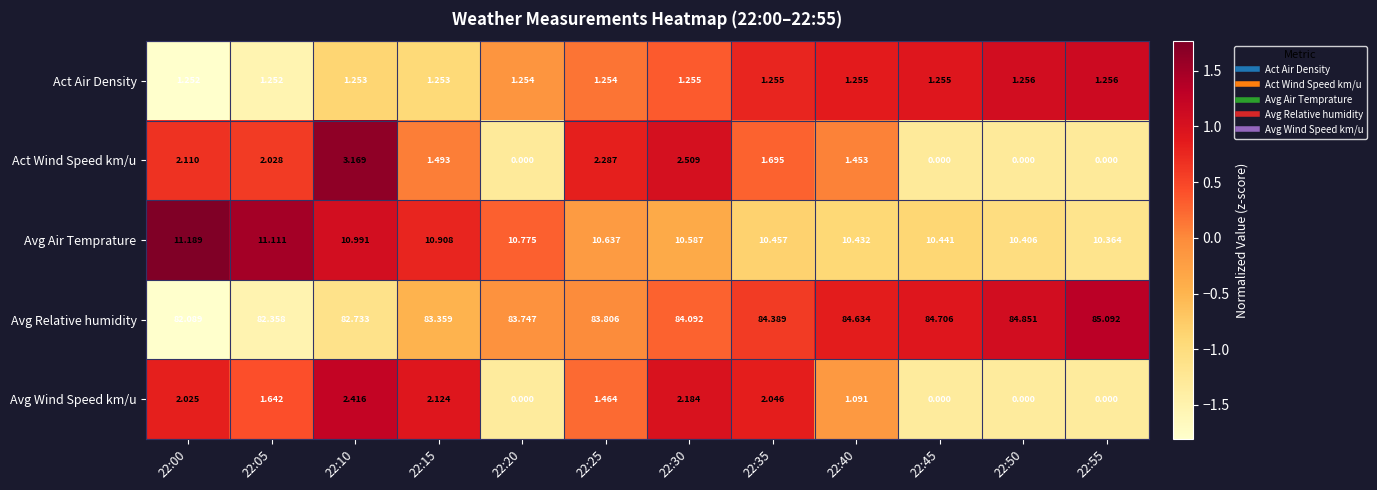

Which series changed the most between 22:25 and 22:30?

Avg Wind Speed km/u